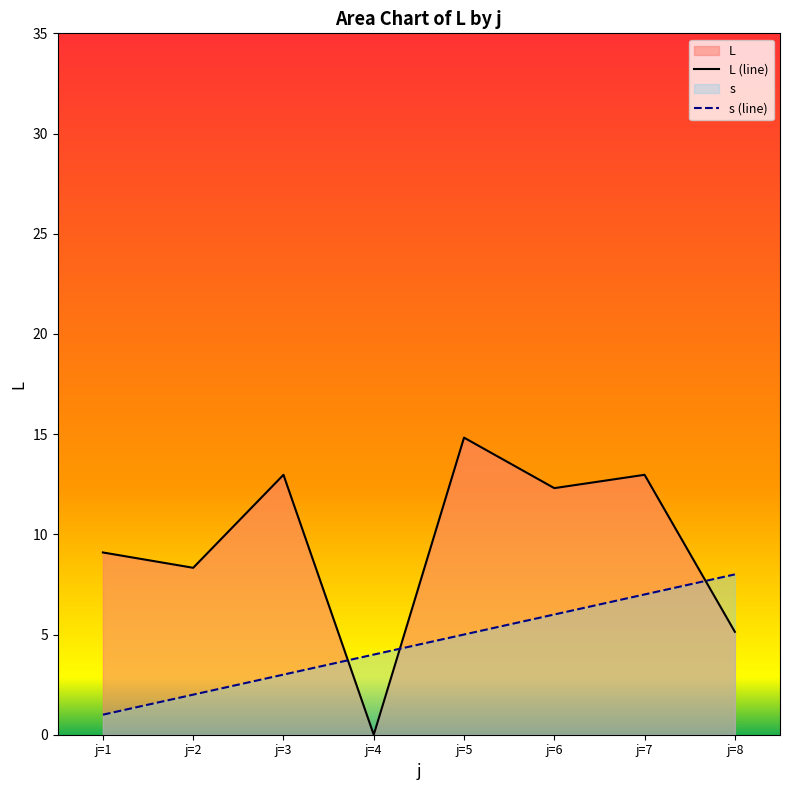

Reading left to right, what are all the values shown in this chart?

L (line): j=1=9.1	j=2=8.3	j=3=13.0	j=4=0.0	j=5=14.8	j=6=12.3	j=7=13.0	j=8=5.1
s (line): j=1=1.0	j=2=2.0	j=3=3.0	j=4=4.0	j=5=5.0	j=6=6.0	j=7=7.0	j=8=8.0